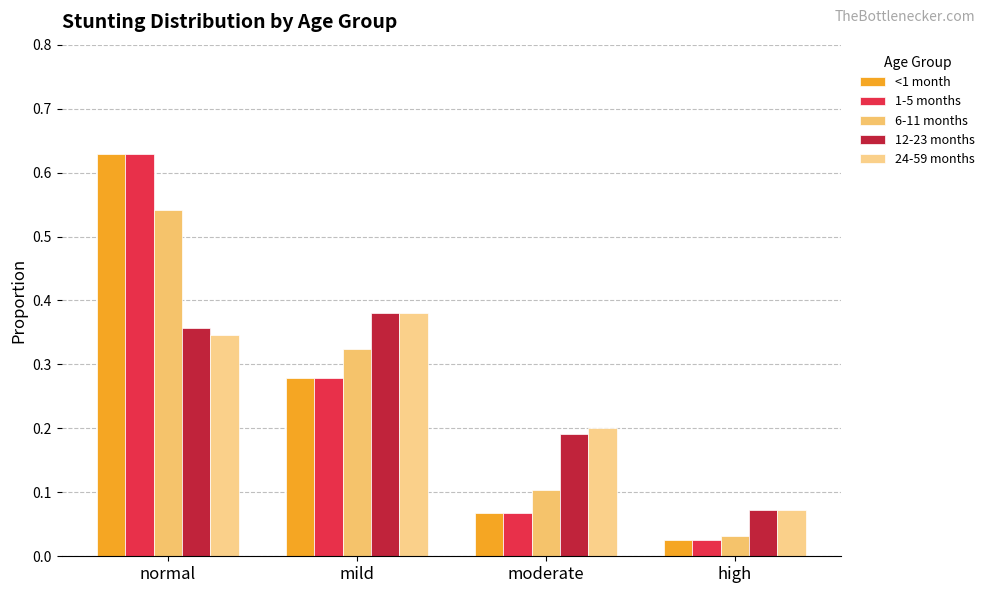

At which label is 1-5 months closest to 0?

high